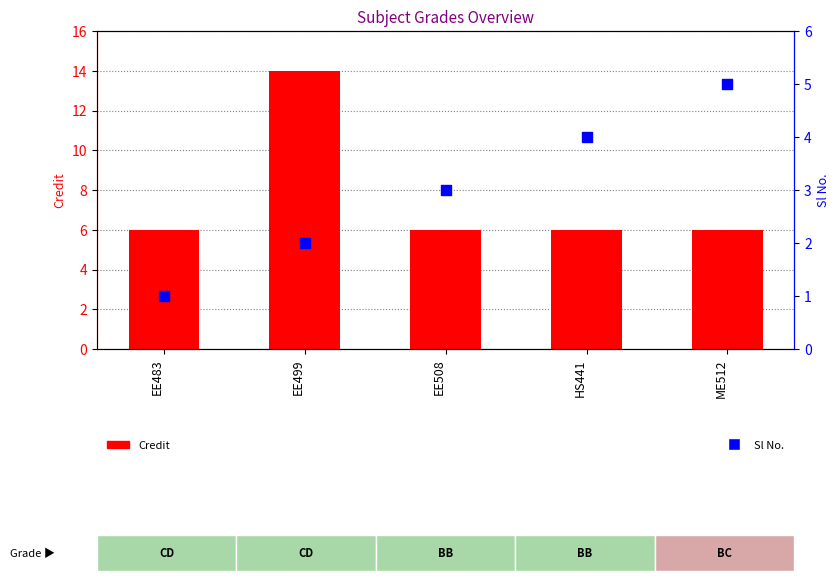

At which category is the sum across all series the highest?

EE499